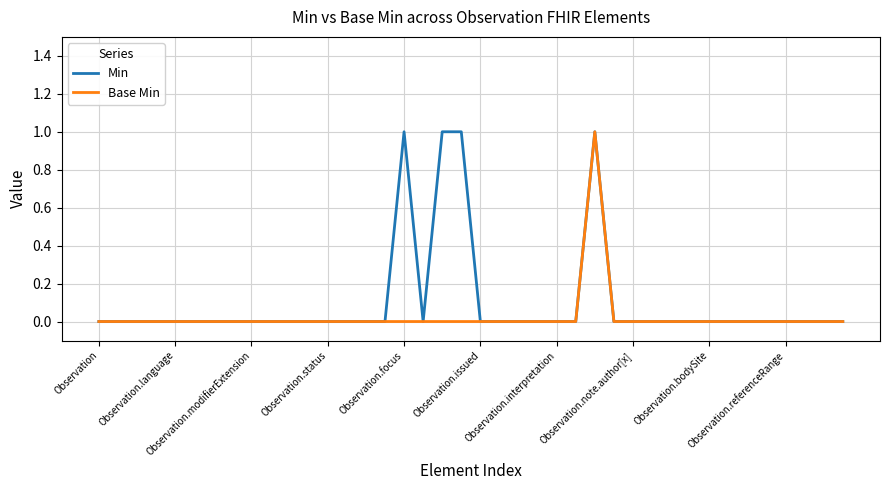

List the series in order of their overall mean, highest first.

Min, Base Min